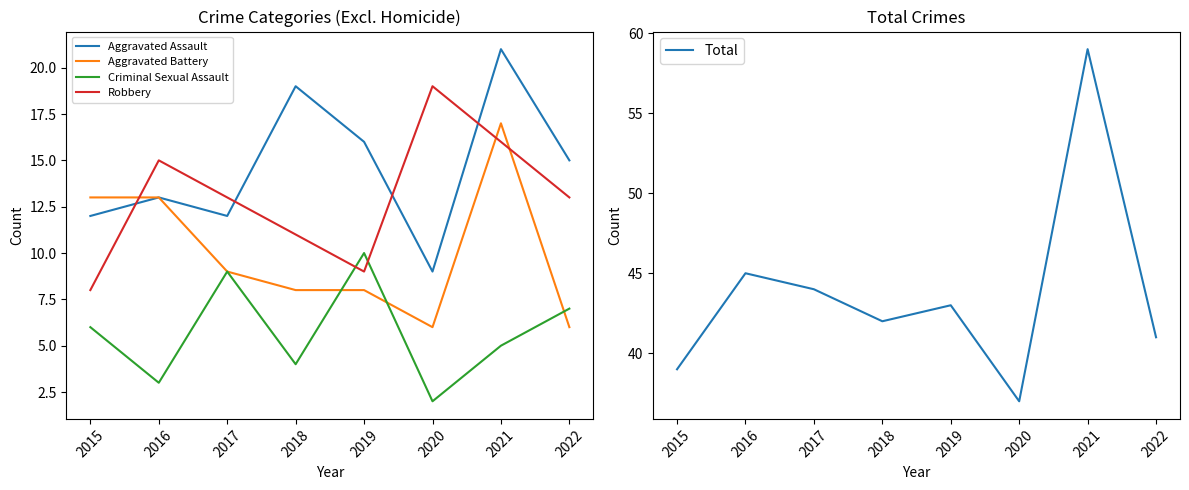

The value of Robbery at 2018 is 4. True or false?

False